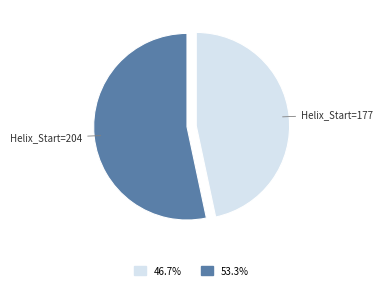

Does any single category account for the majority?

Yes